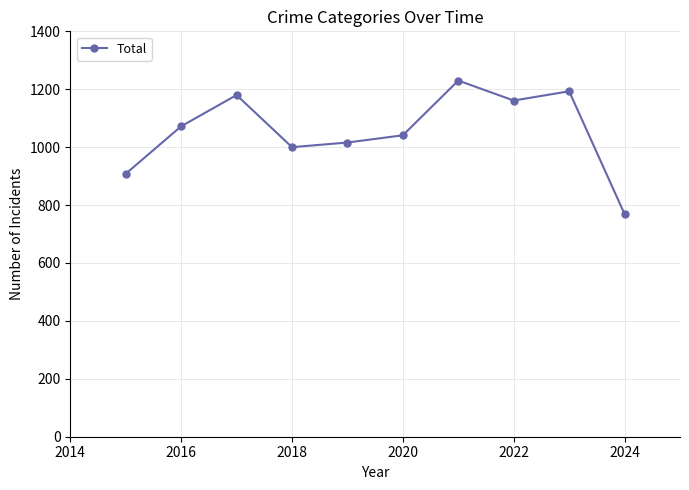

What is the difference between the maximum and minimum values?

461